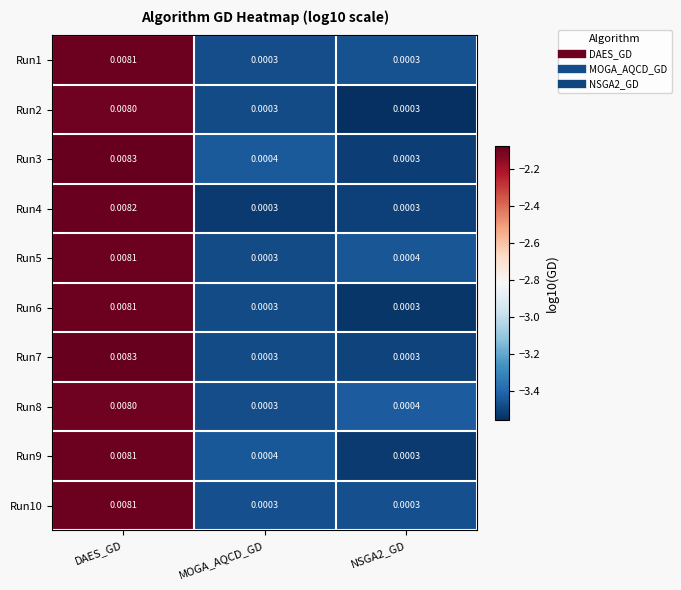

Is the value of Run1 at NSGA2_GD greater than the value of Run8 at NSGA2_GD?

No